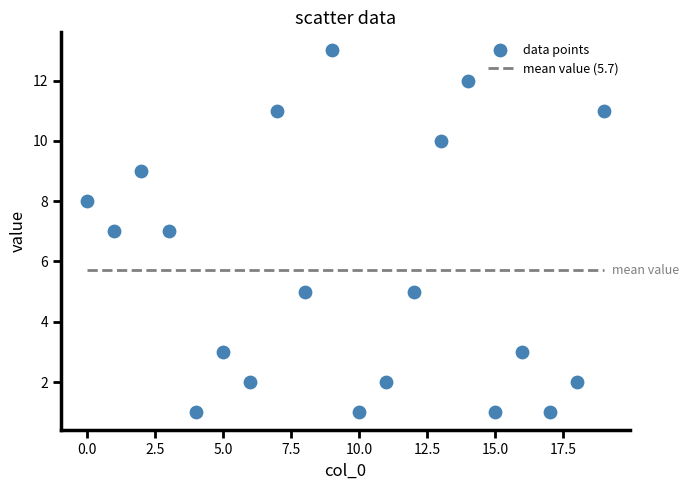

What is the range of Y values (max minus min)?

12